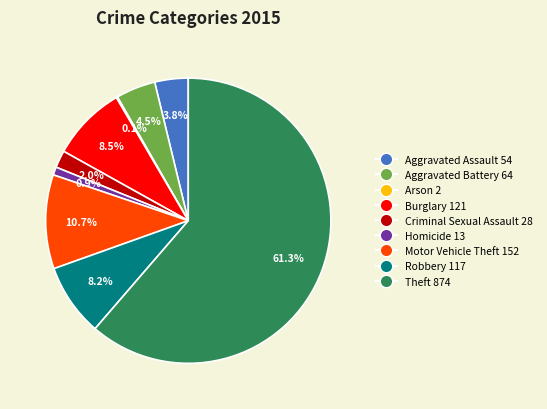

To the nearest percent, what is the difference between the largest and smallest slice percentages?

61%